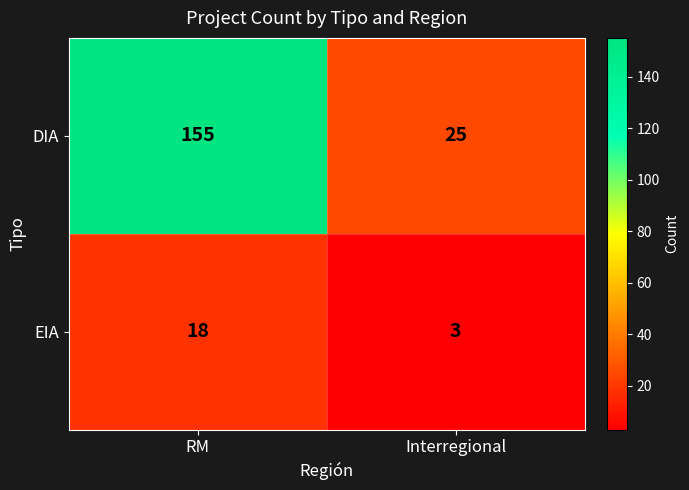

What value does the EIA series have at RM?

18